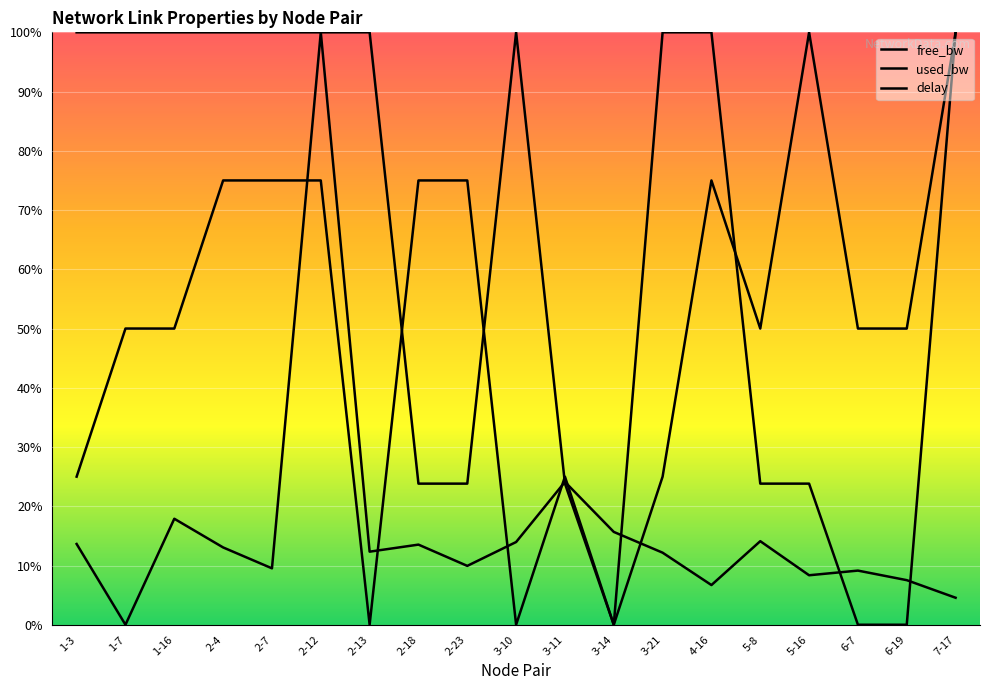

At 3-14, list the series in order from largest to smallest.

delay, free_bw, used_bw